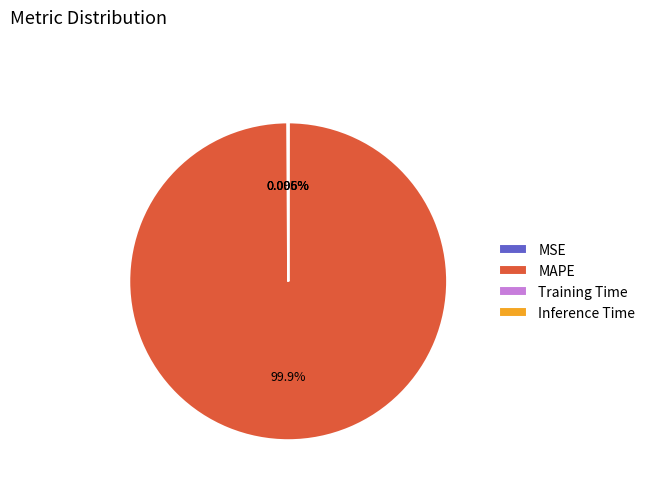

Which slice represents more than half of the pie?

MAPE